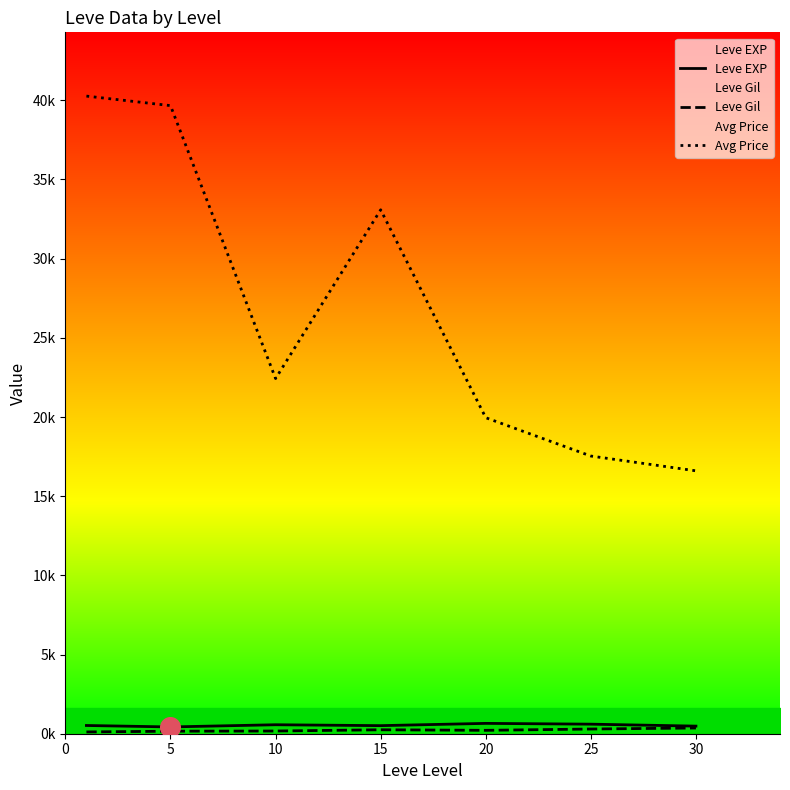

Which series contains the lowest Y value?

Leve Gil